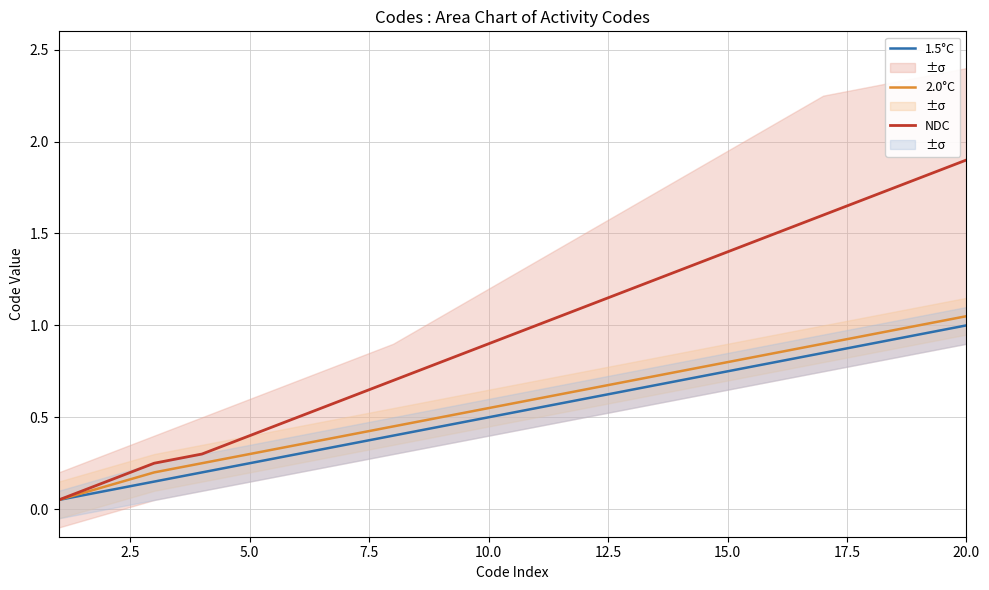

True or false: NDC and 2.0°C intersect in this chart.

False